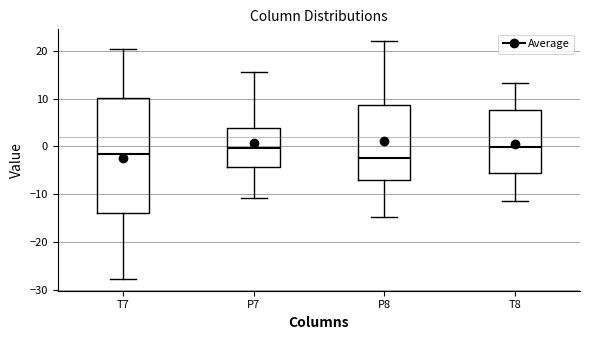

Reading left to right, transcribe this box plot: for each box, give where its median line is, the range the box spans, and where its two whiskers end, as read against the y-axis. The values are not printed on the chart, so give them approximately, as read against the axis.

T7: median -2, box -14 to 10, whiskers -28 to 20
P7: median 0, box -4 to 4, whiskers -11 to 16
P8: median -3, box -7 to 9, whiskers -15 to 22
T8: median 0, box -5 to 8, whiskers -11 to 13